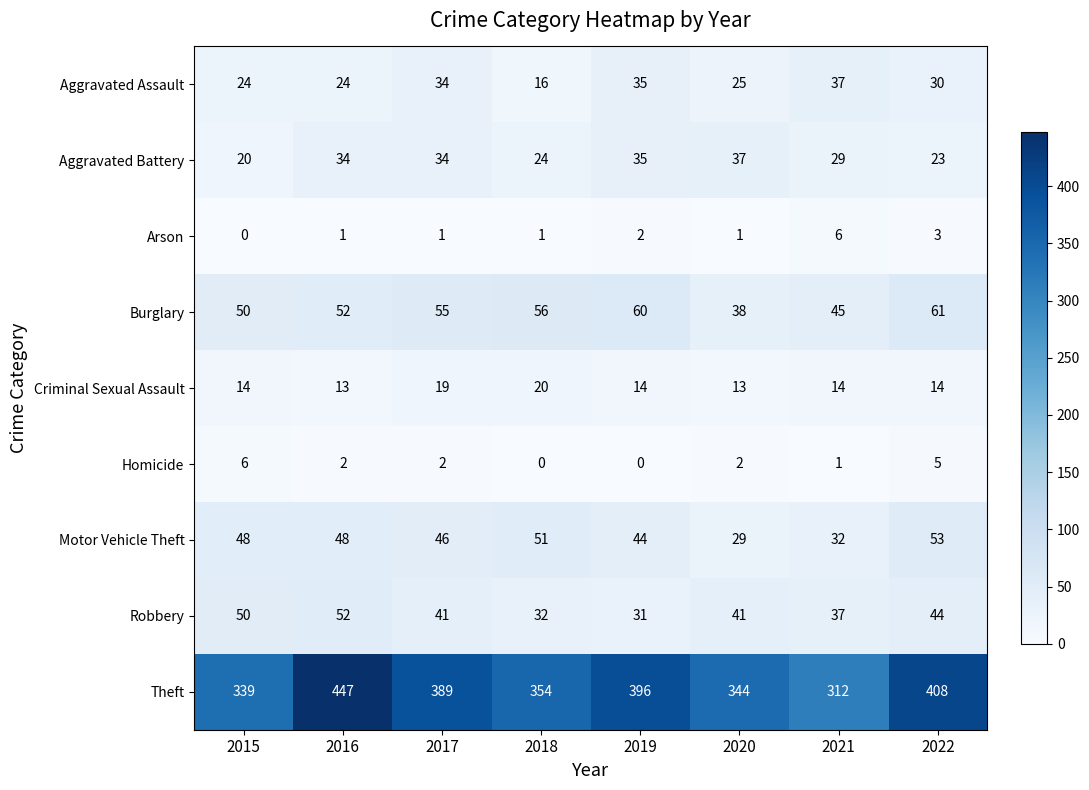

What is the sum of all Robbery values?

328